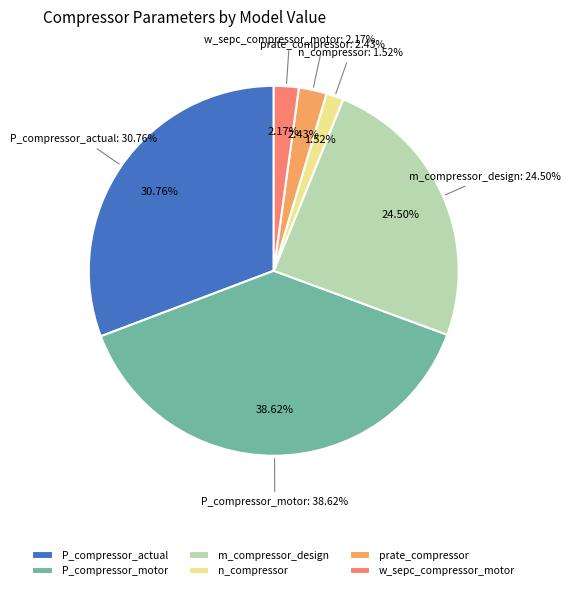

To the nearest percent, what portion does P_compressor_actual represent?

31%